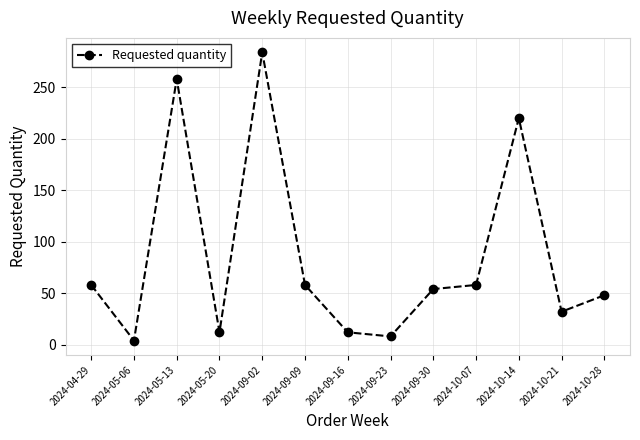

How many categories are shown in the chart?

13